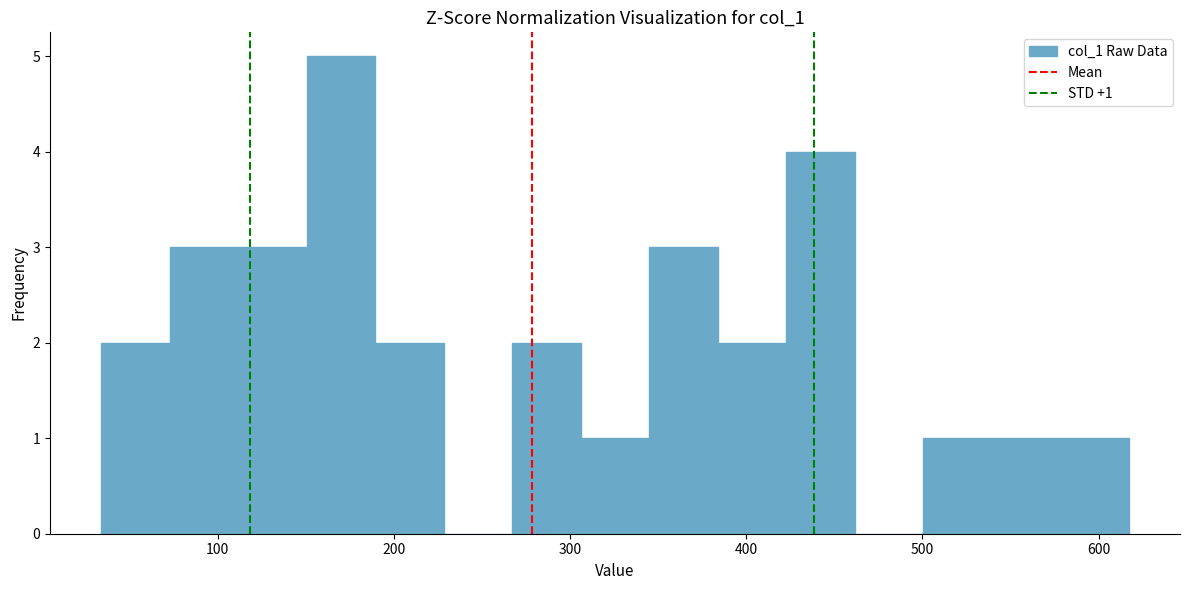

Read against the x-axis, roughly where is the centre of the tallest bar?

170